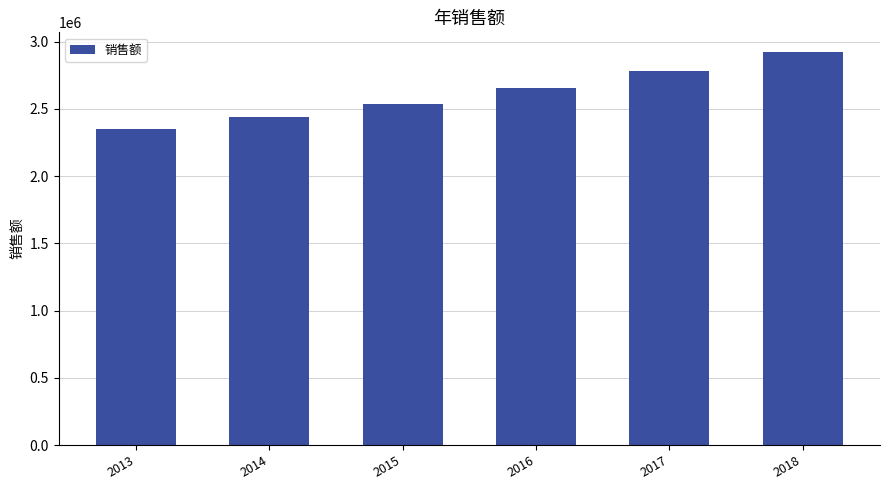

Which label corresponds to the smallest value in the chart?

2013